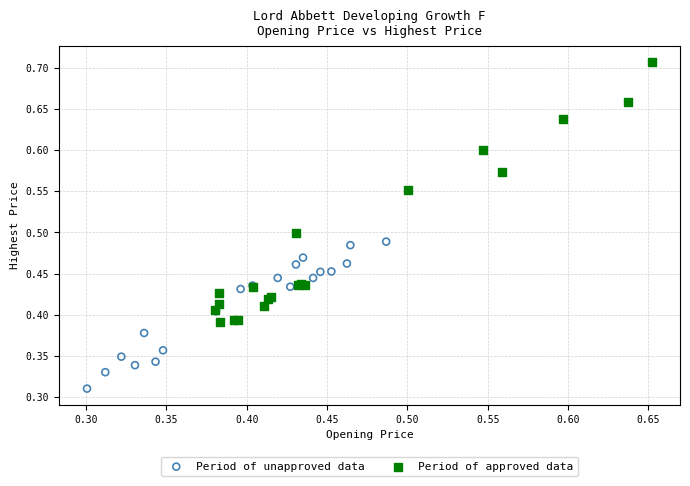

What are all the series names shown in the legend?

Period of unapproved data, Period of approved data